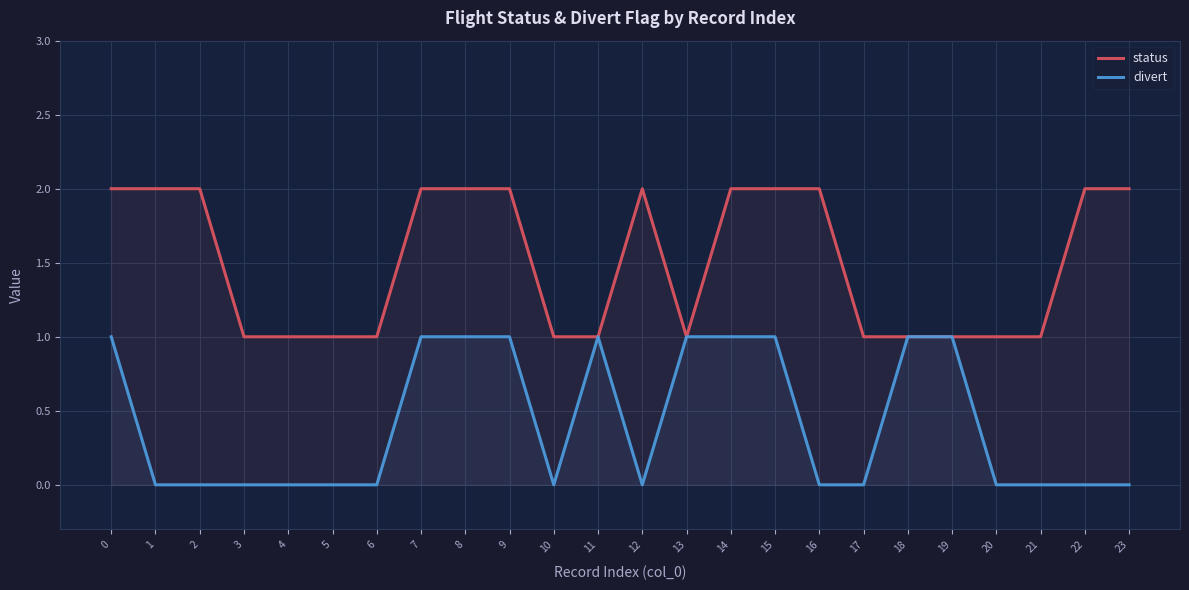

Is the value of divert at 14 greater than the value of status at 4?

No